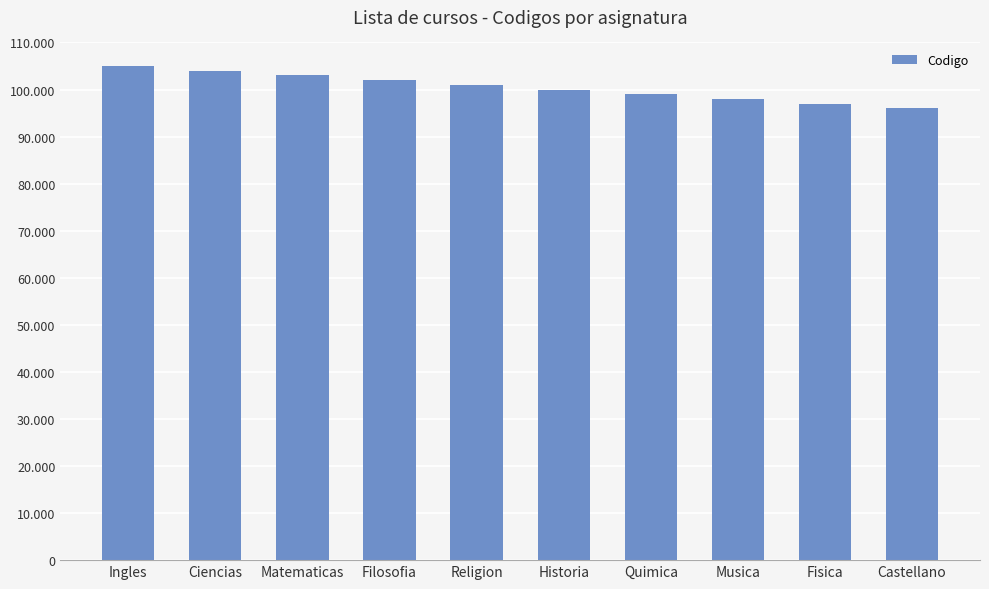

Are the bars grouped side by side (vs. stacked)?

No